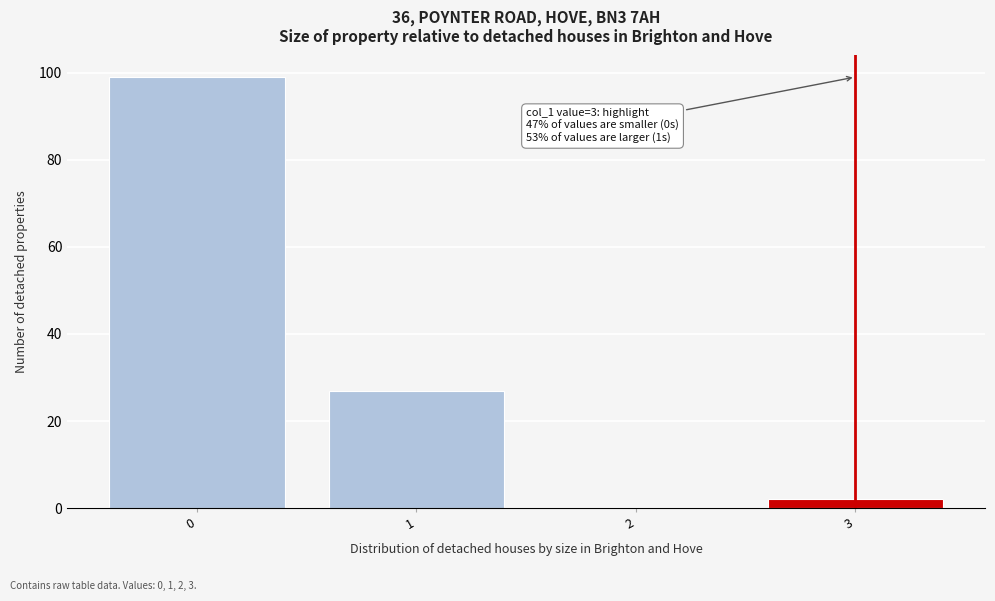

Over which range of the x-axis is the bar tallest?

-0.5 to 0.5